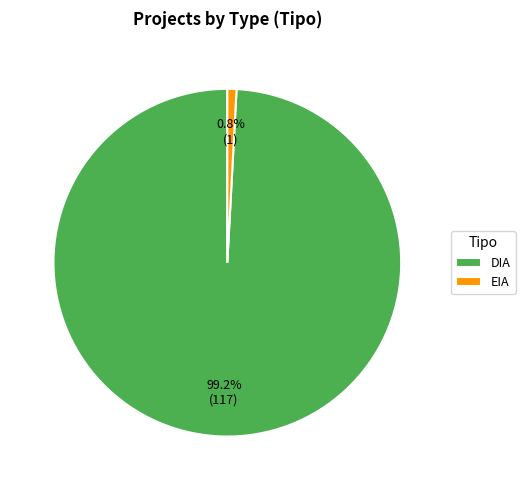

To the nearest percent, what is the difference between the DIA and EIA slice percentages?

98%